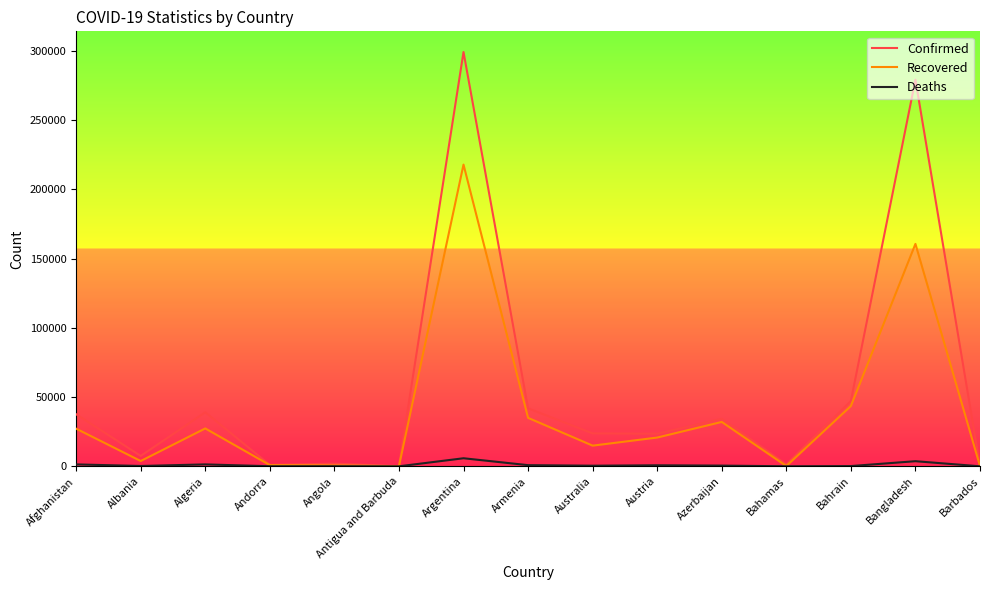

At which category does Recovered reach its first local peak?

Algeria